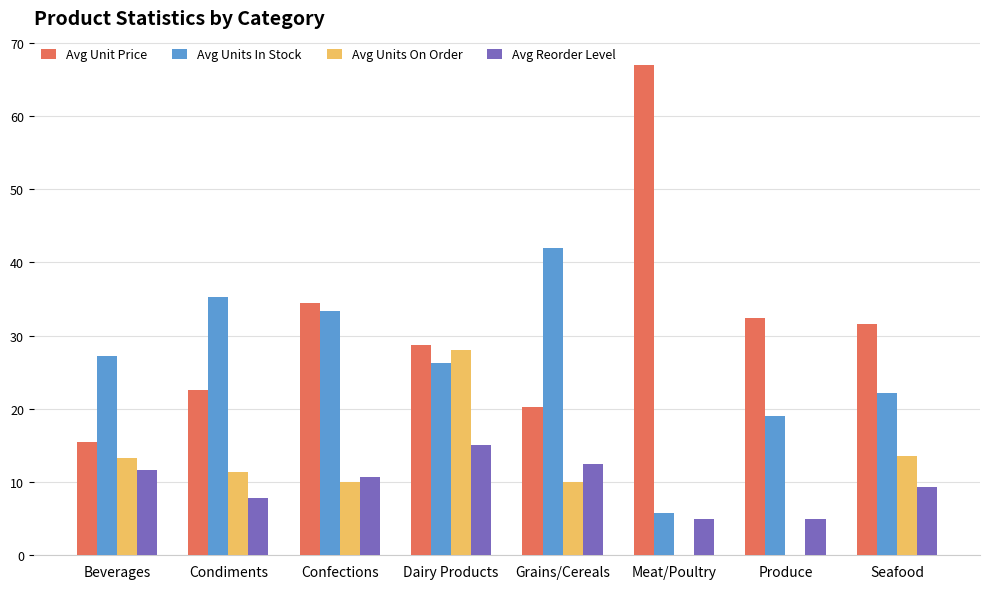

How many distinct data groups are displayed?

4